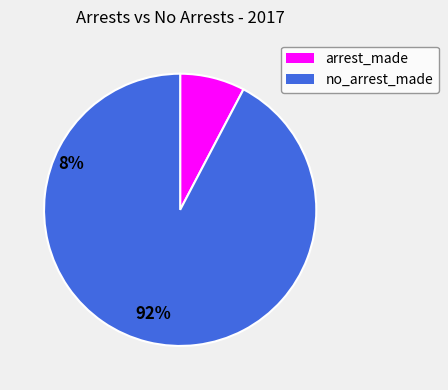

Rank the categories by value from lowest to highest.

arrest_made, no_arrest_made